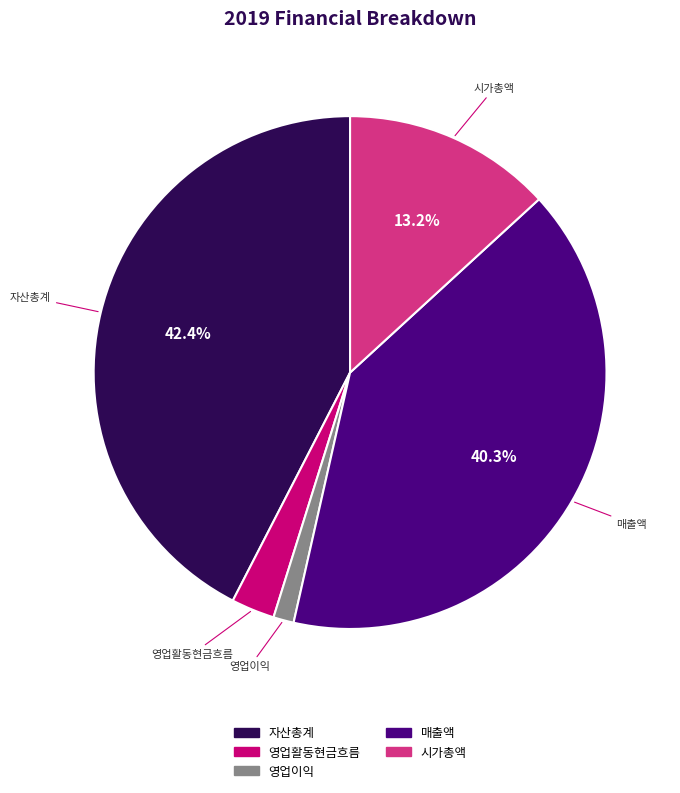

How many segments does this pie chart have?

5